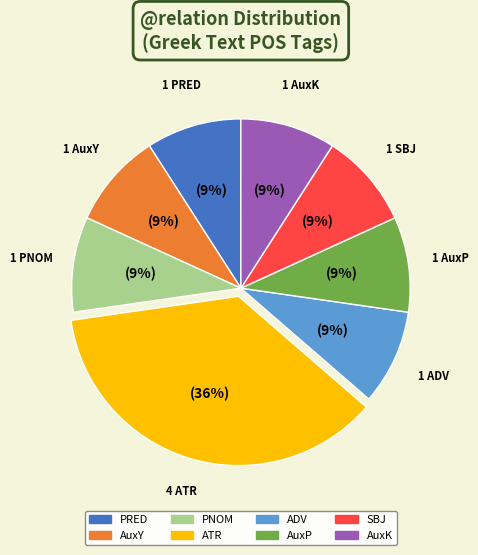

To the nearest percent, what is the combined percentage of ADV and SBJ?

18%